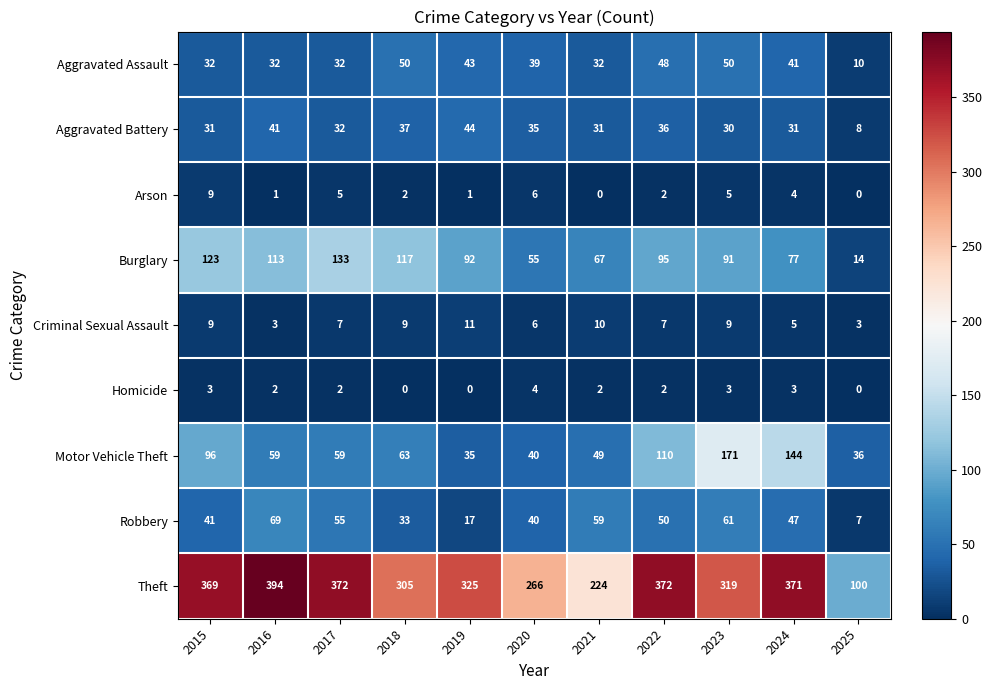

Rank the series by their maximum value, from lowest to highest.

Homicide, Arson, Criminal Sexual Assault, Aggravated Battery, Aggravated Assault, Robbery, Burglary, Motor Vehicle Theft, Theft